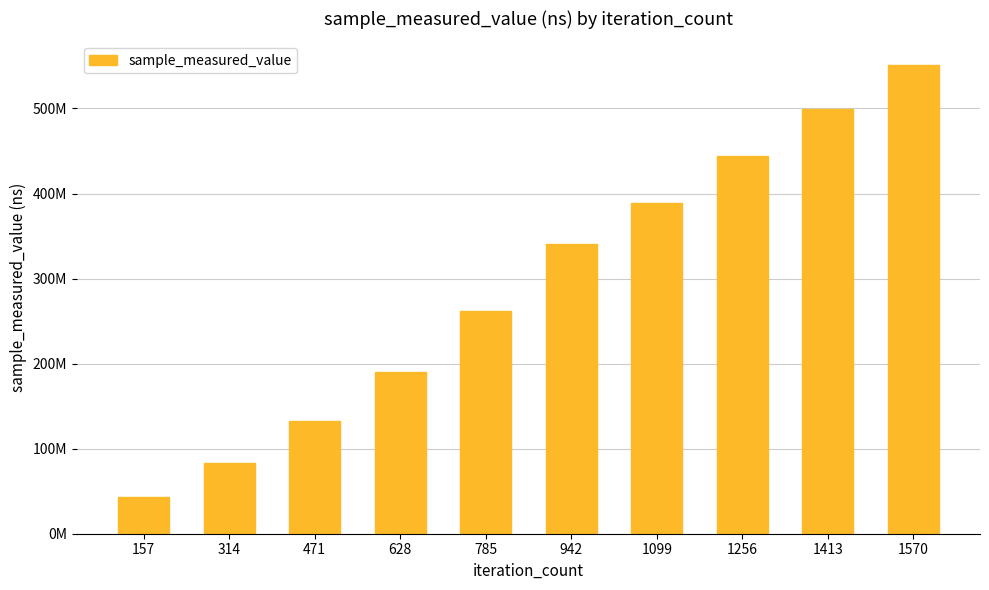

Does the chart contain any negative values?

No